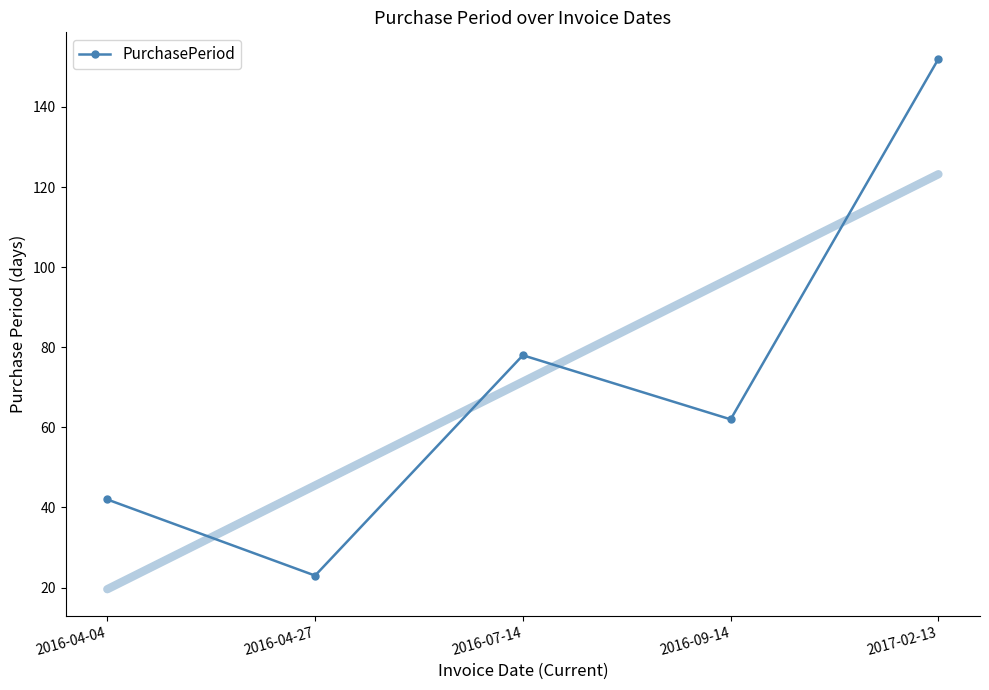

What is the smallest value displayed?

23